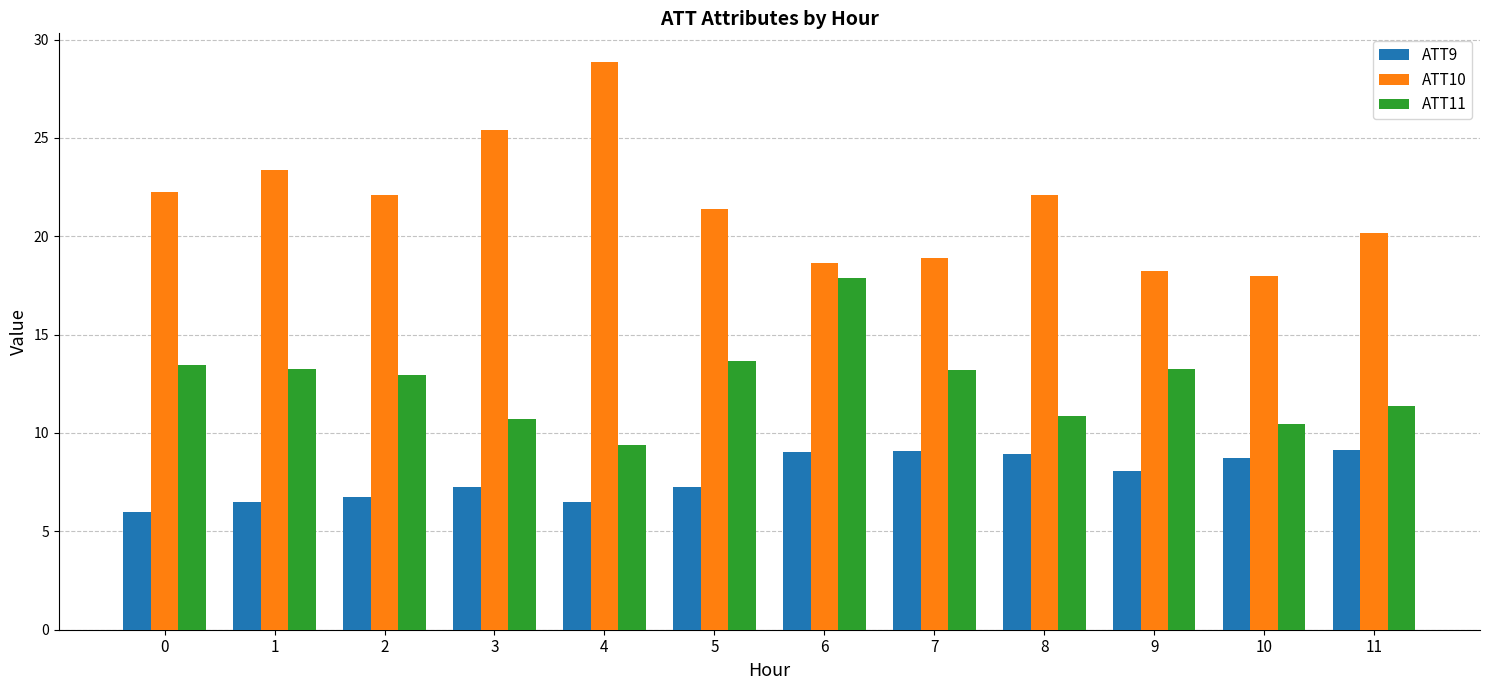

Is it true that ATT10 equals 7.0 at 4?

False